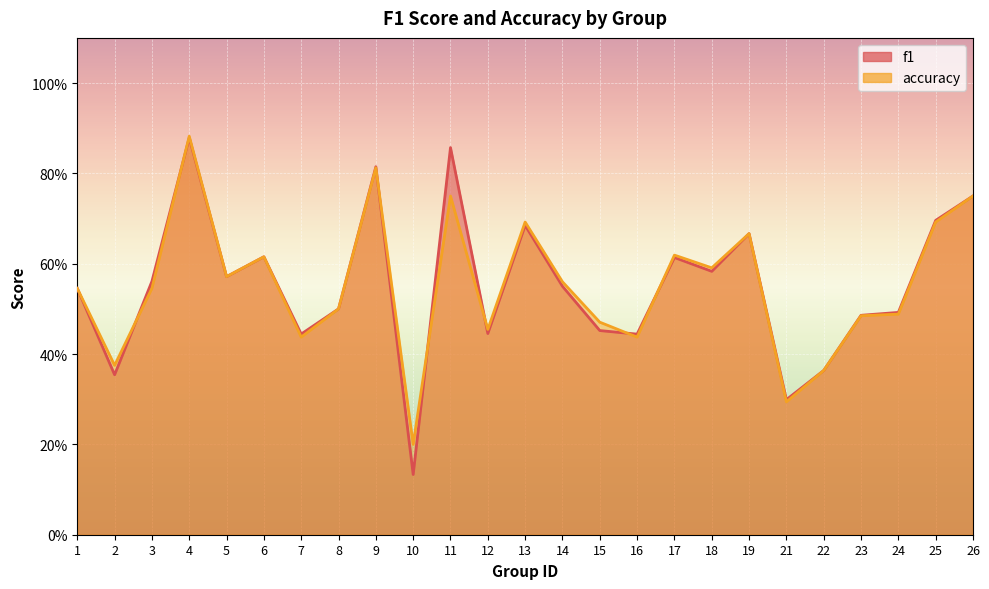

At which category does f1 reach its first local valley?

2